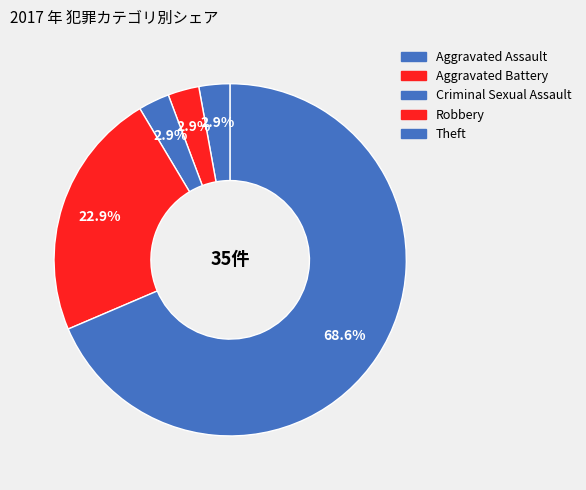

Count the number of slices in the pie.

5